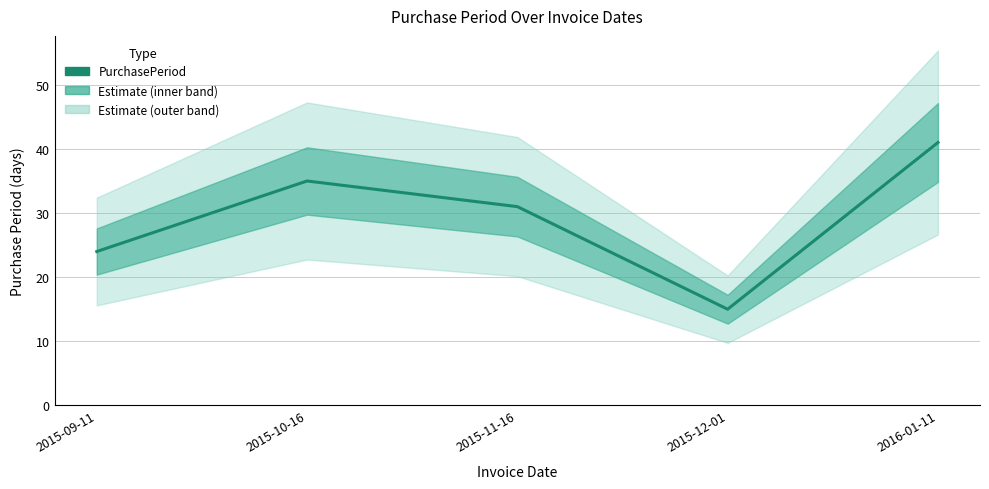

Is it true that the value at 2015-10-16 is 52?

False